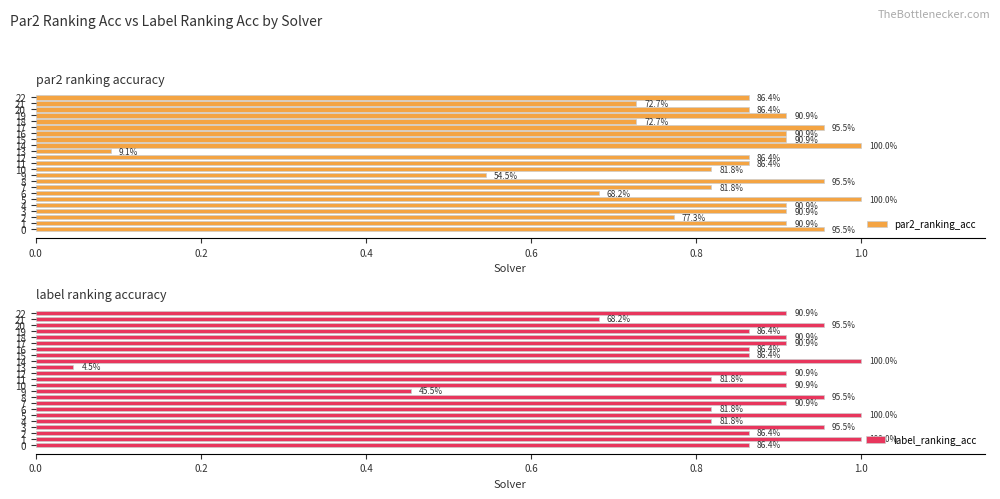

What is the total value across all series at 12?

1.8